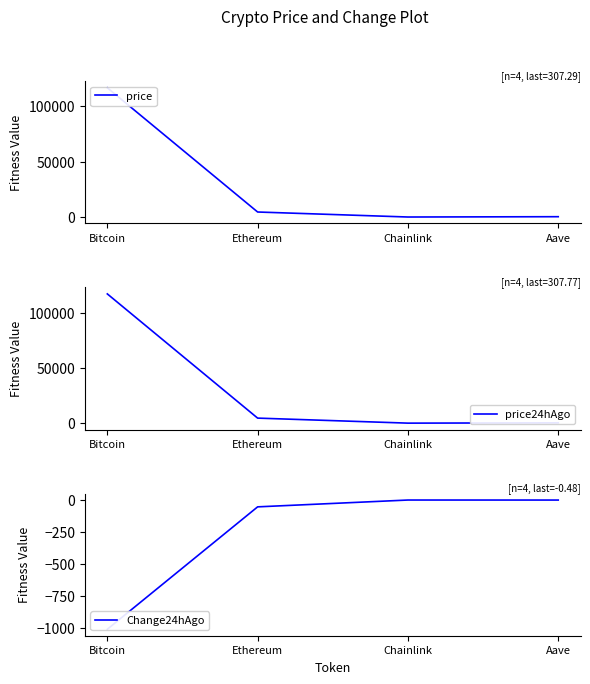

True or false: price24hAgo has a value of 35.9 at Chainlink.

False